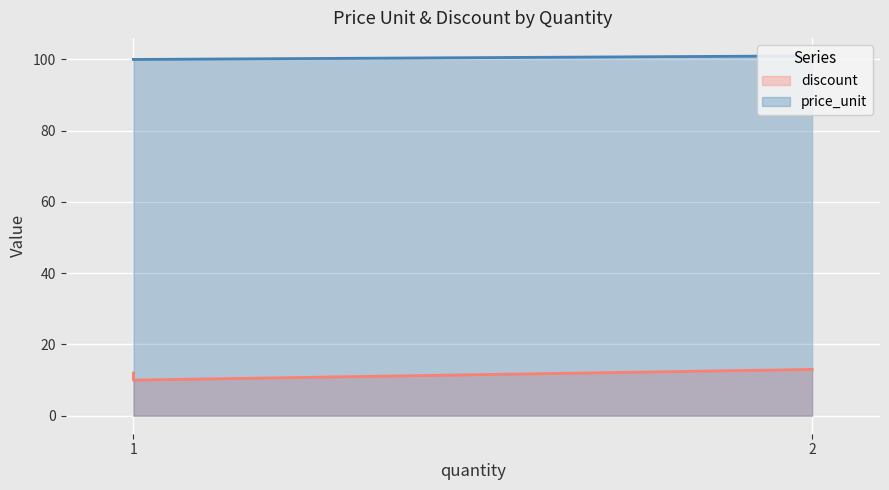

Count the discount values in the range 10 to 13.

3